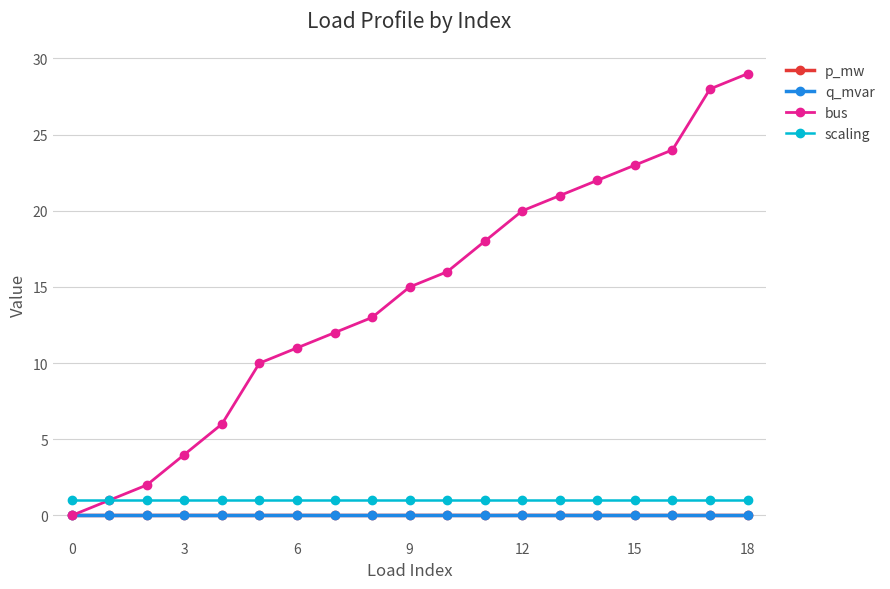

At how many categories does at least one series exceed 17?

8